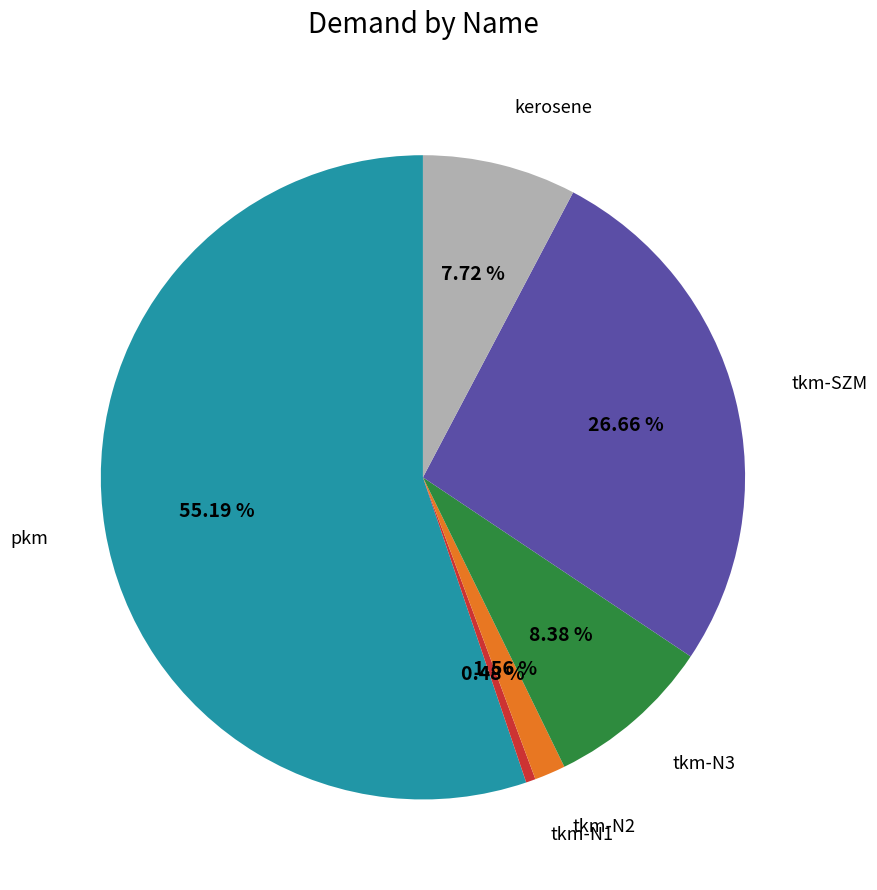

Count the number of slices in the pie.

6